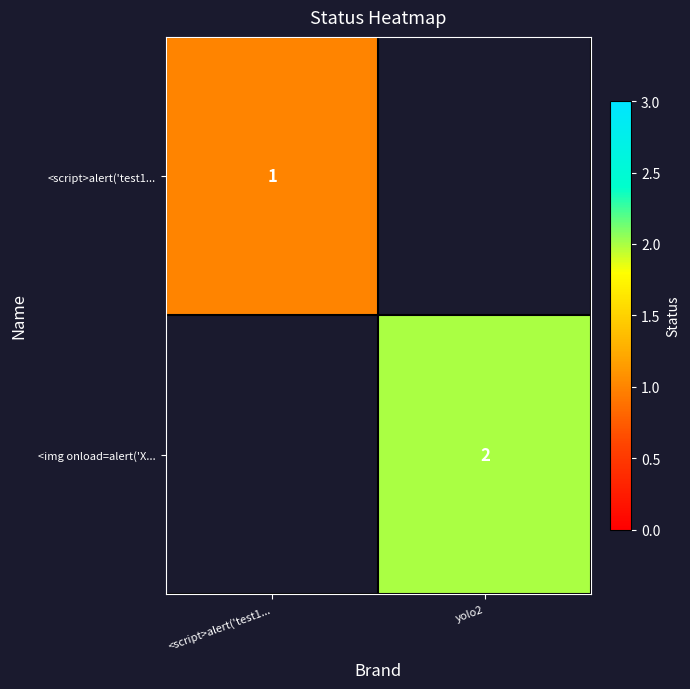

The value of <img onload=alert('X... at yolo2 is 1. True or false?

False